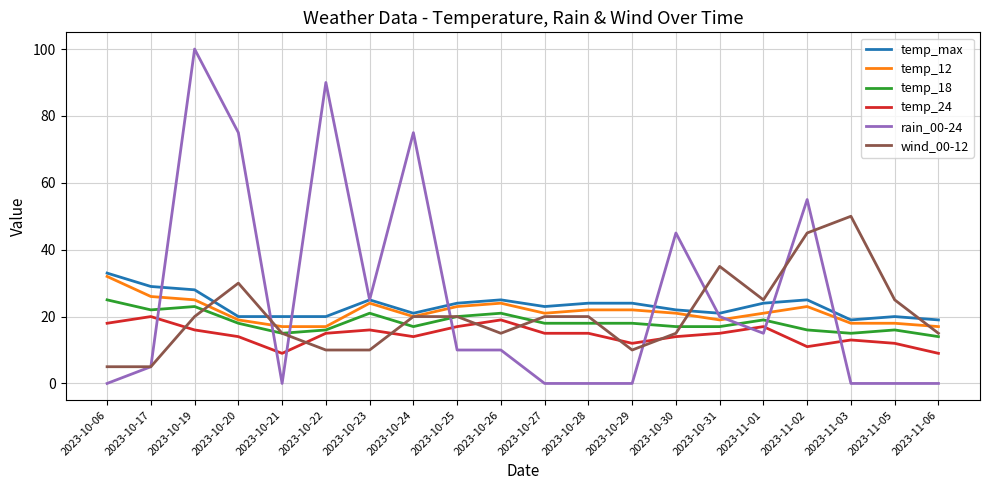

Which series has the largest total across all categories?

rain_00-24